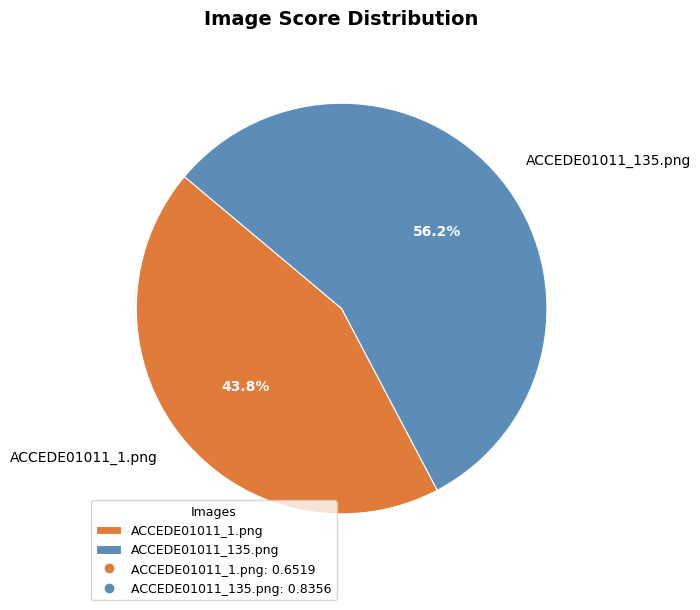

To the nearest percent, what is the combined percentage of ACCEDE01011_1.png and ACCEDE01011_135.png?

100%